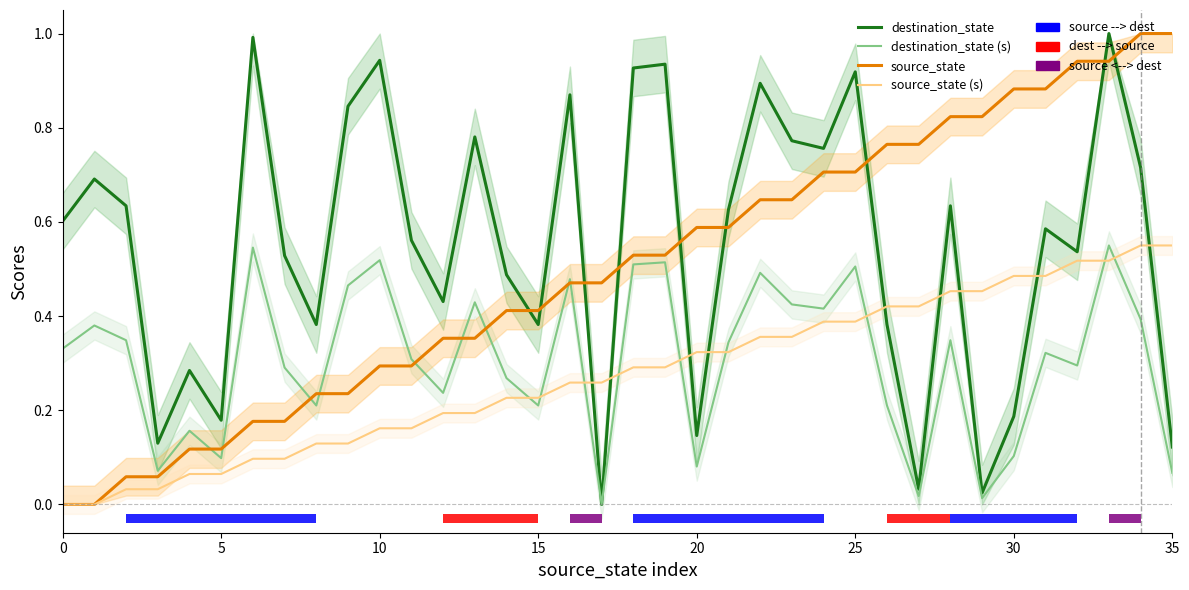

True or false: destination_state has a value of 0.0 at 29.

True